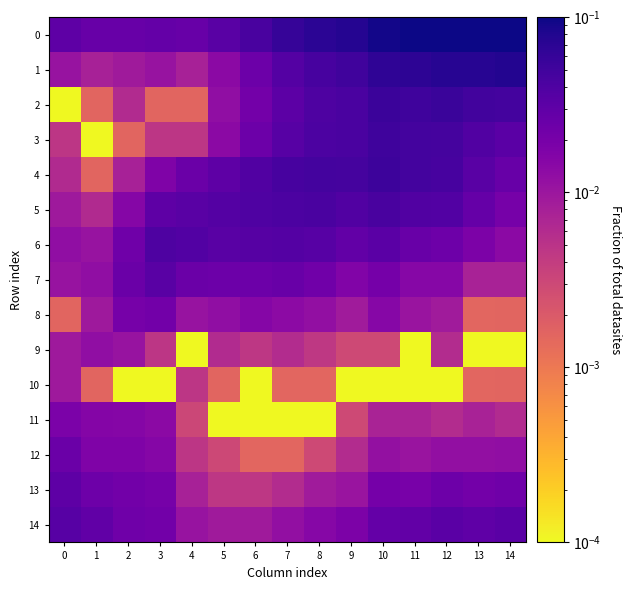

Which series has the widest spread of values?

row_0